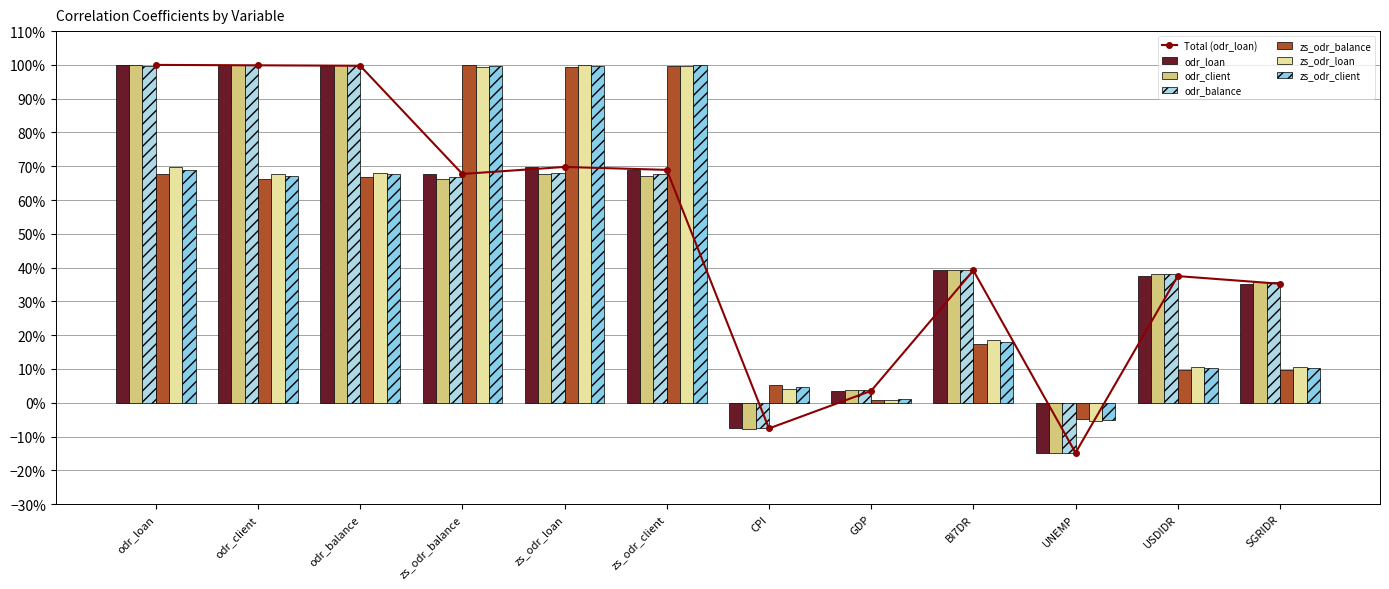

How many values in the odr_client series exceed 0?

10